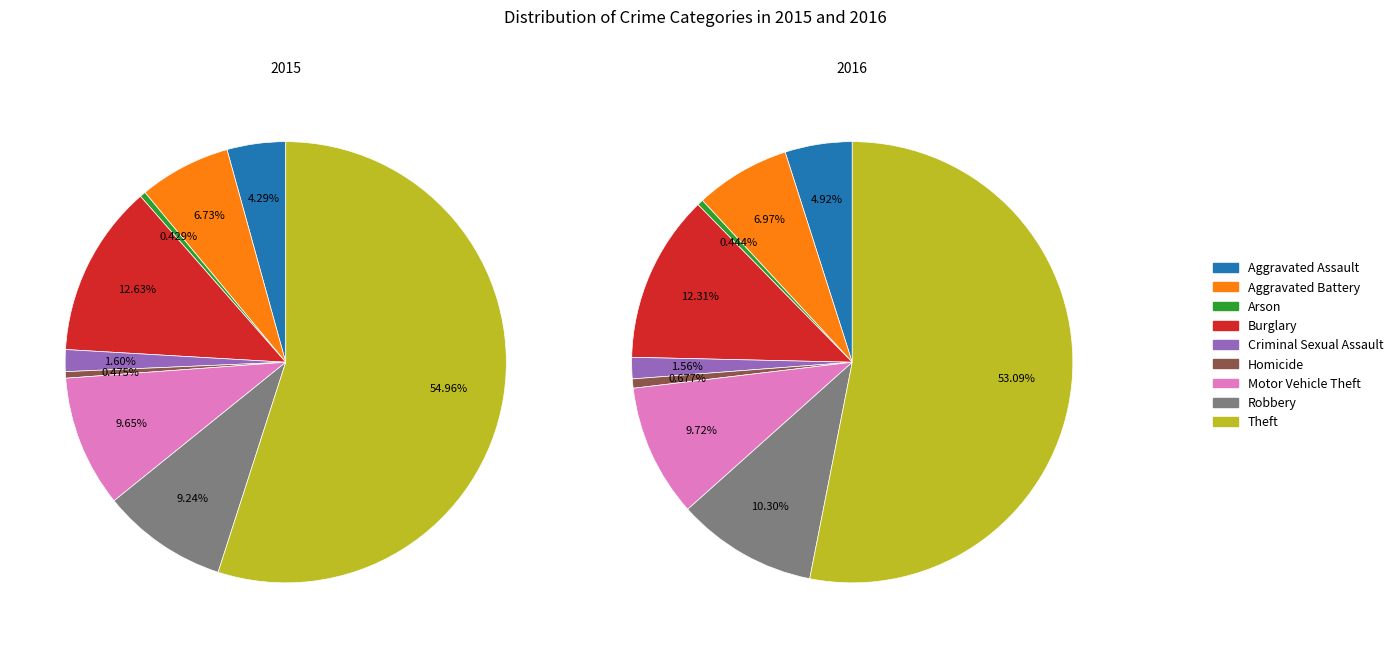

What percentage is the Theft slice, to the nearest percent?

53%